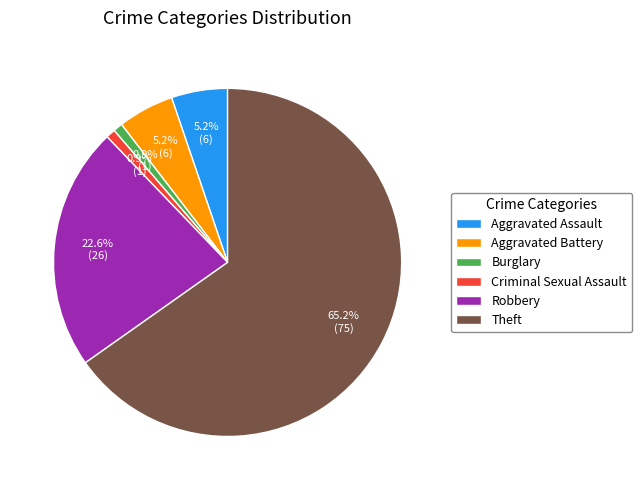

What percentage is the Theft slice, to the nearest percent?

65%